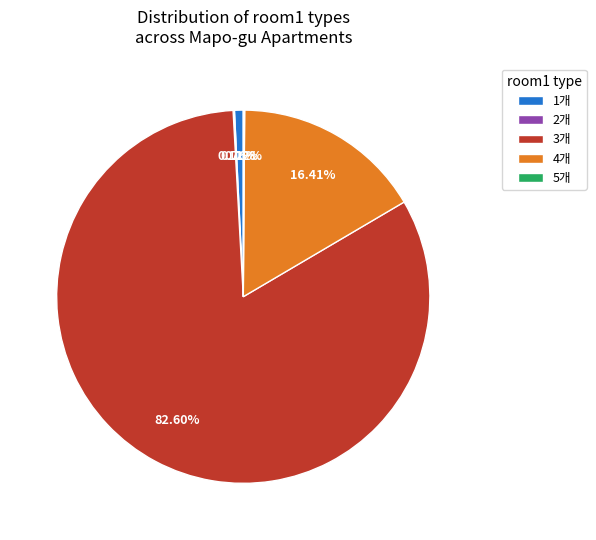

Combined, do 1개 and 4개 account for over 50%?

No